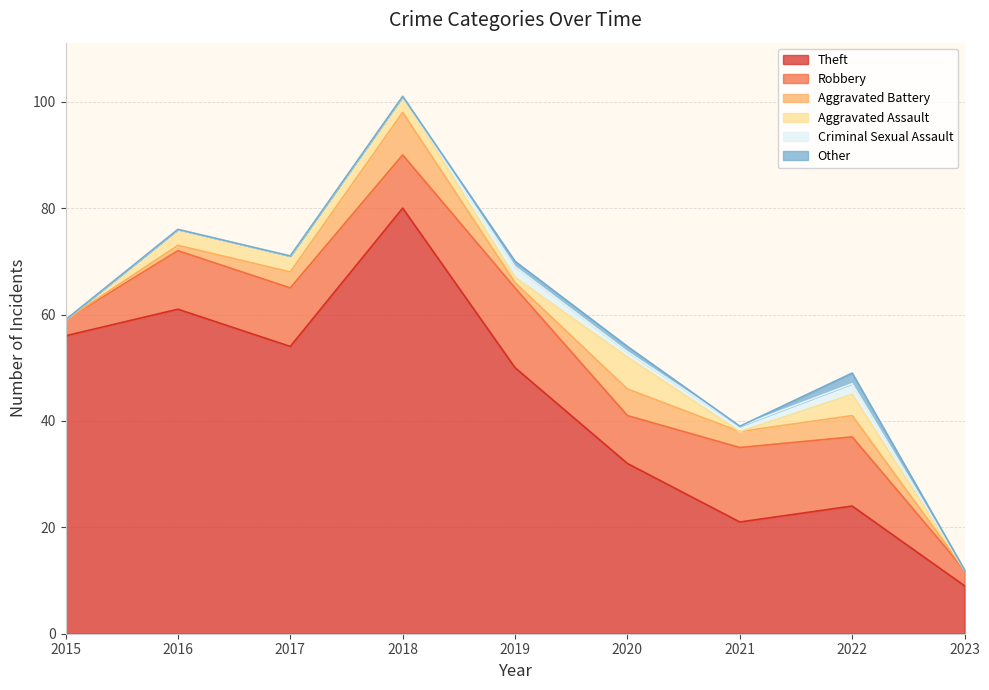

Is it true that Aggravated Battery equals 5 at 2020?

True